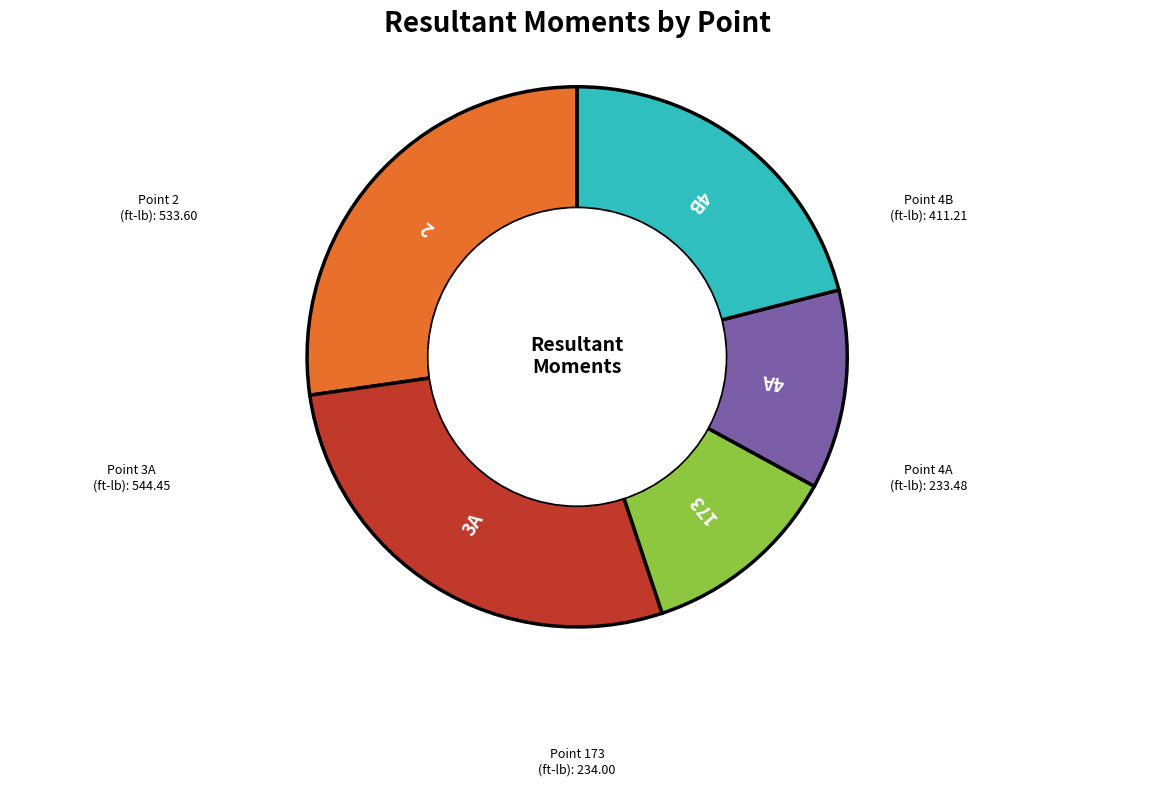

Is there any slice that represents more than half of the pie?

No